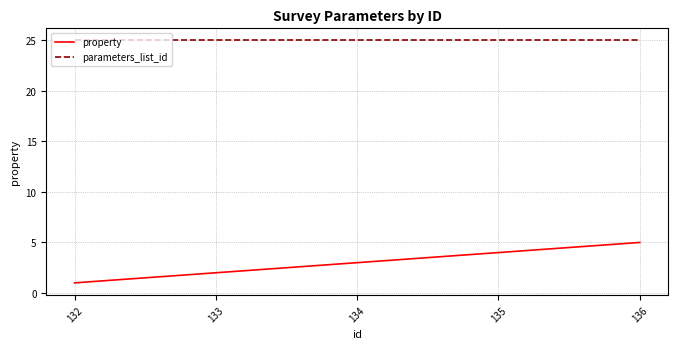

Is it true that property equals 3 at 134?

True